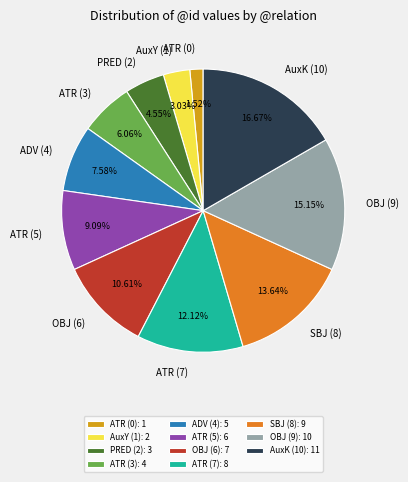

How many slices are in this pie chart?

11